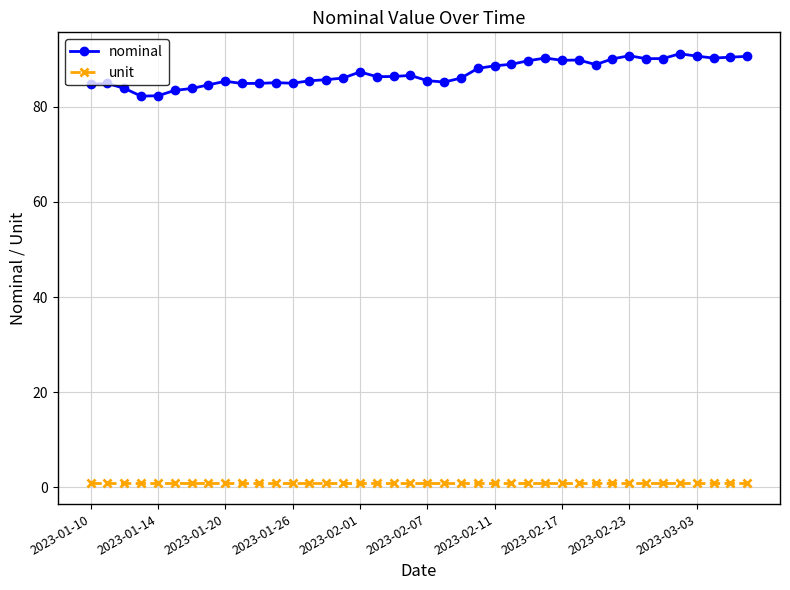

True or false: nominal and unit cross at least once.

False